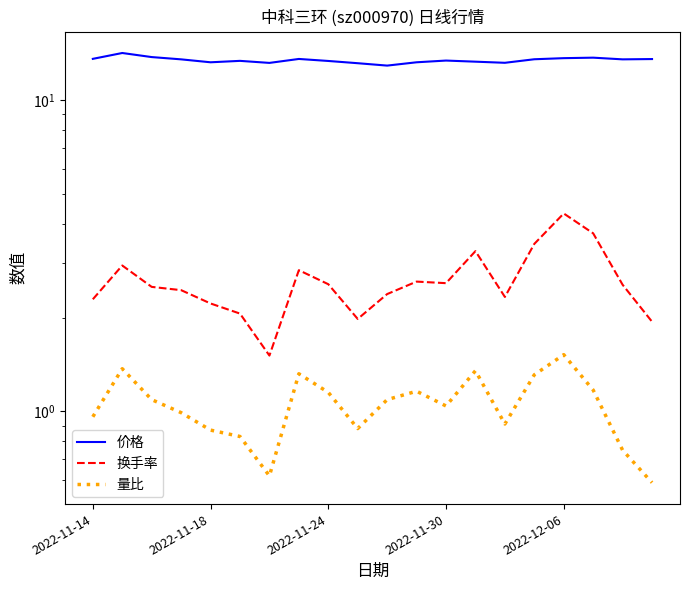

Is it true that 价格 equals 12.9 at 10?

True